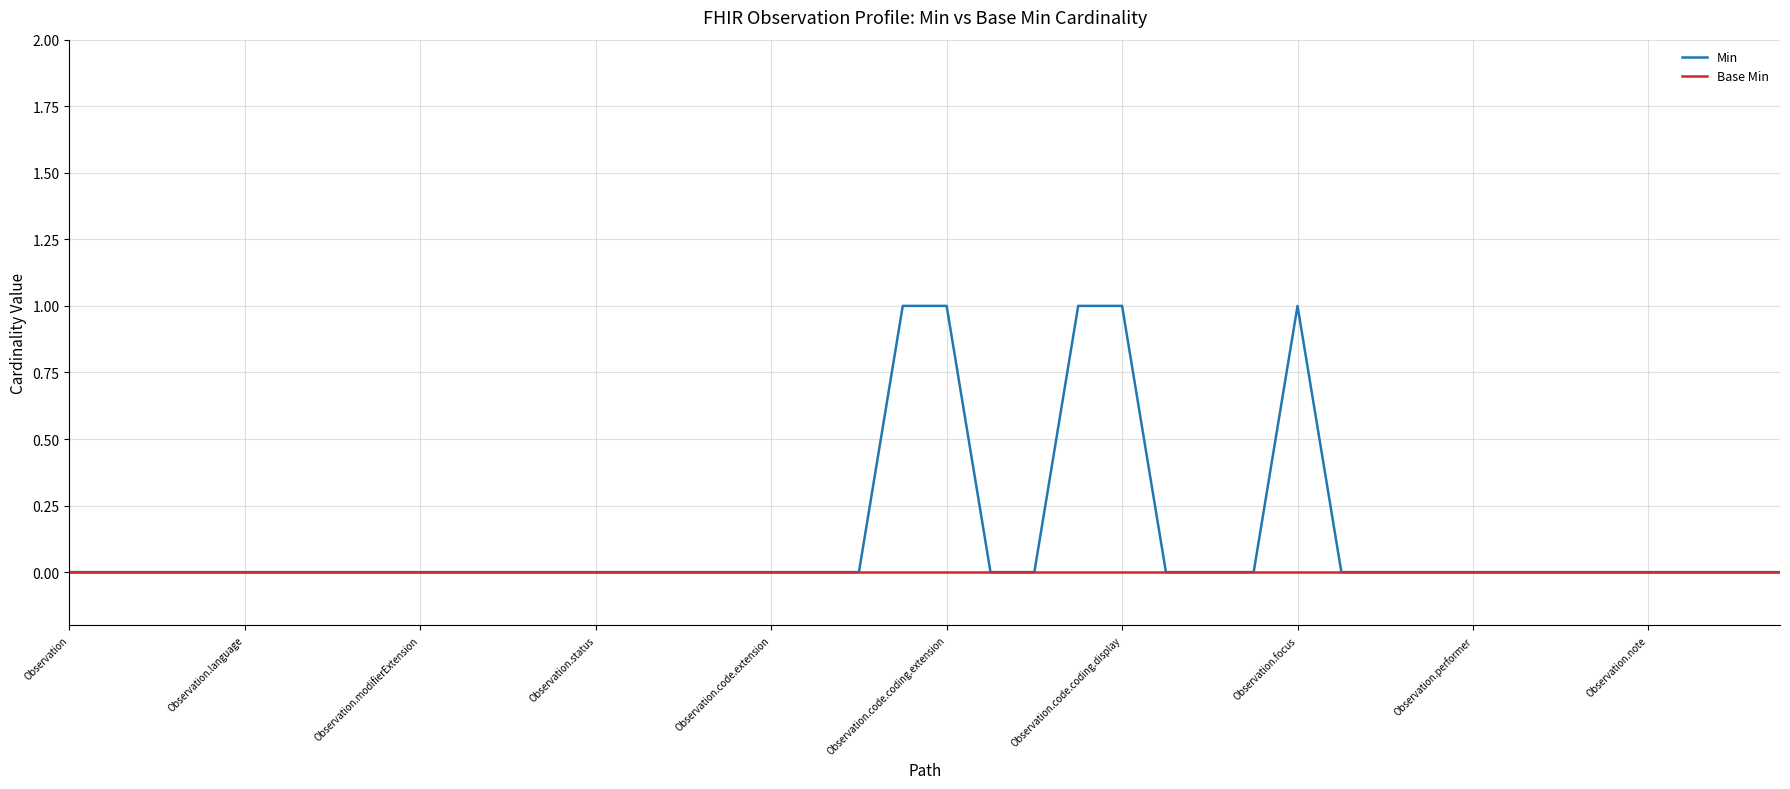

Rank the series by their average value, from lowest to highest.

Base Min, Min